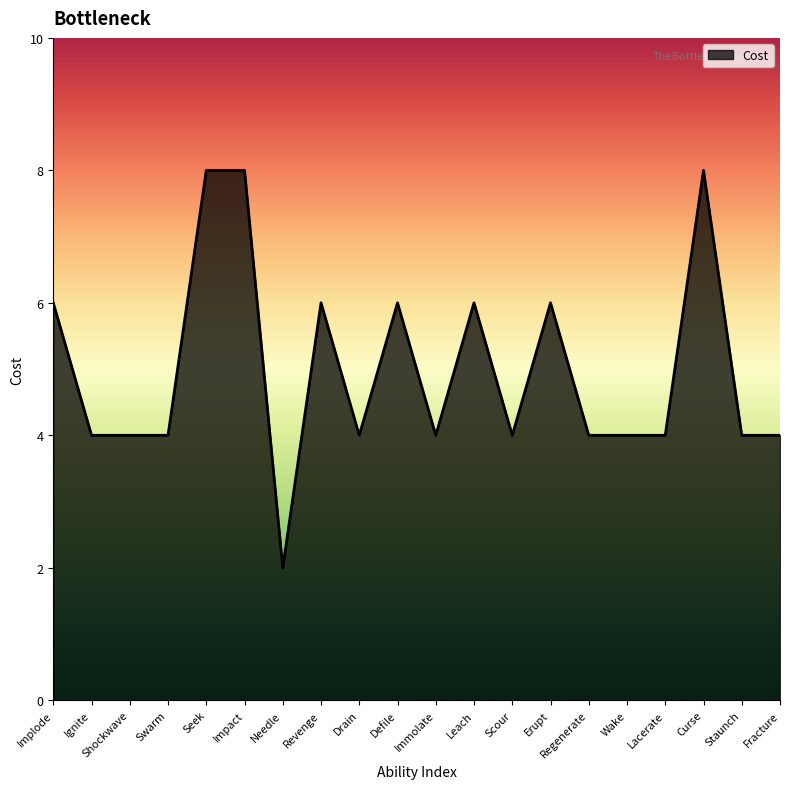

Count the values in the range 4 to 6.

16